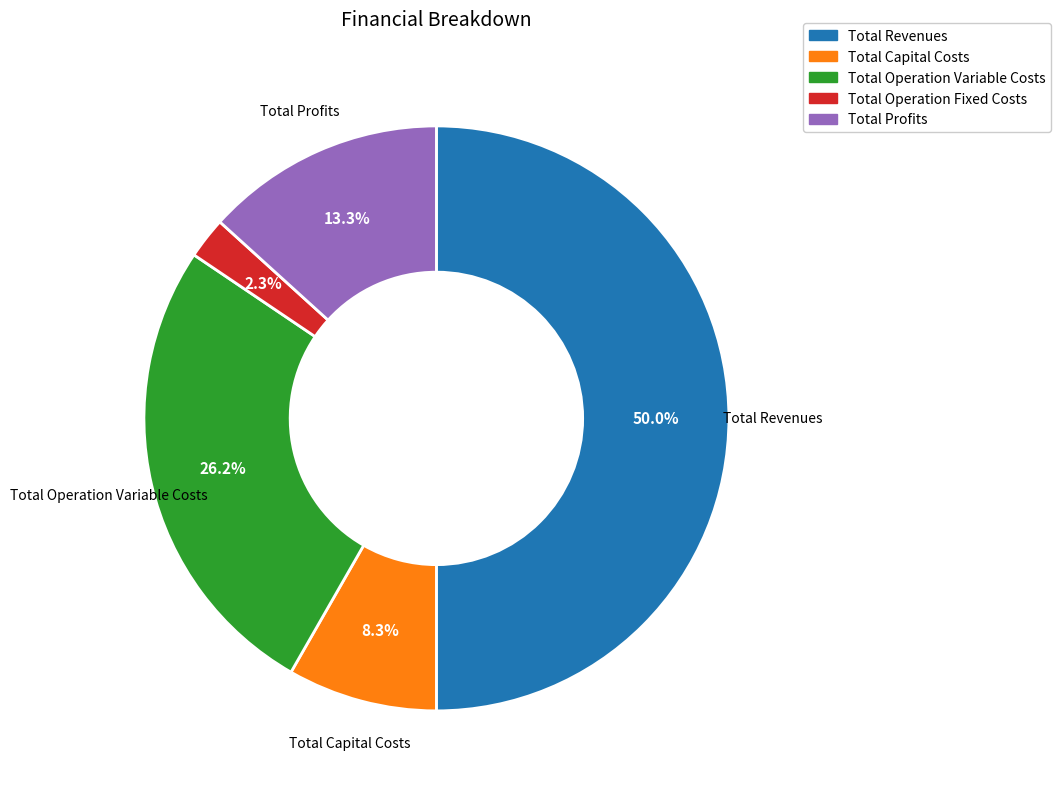

To the nearest percent, what is the difference between the Total Capital Costs and Total Profits slice percentages?

5%